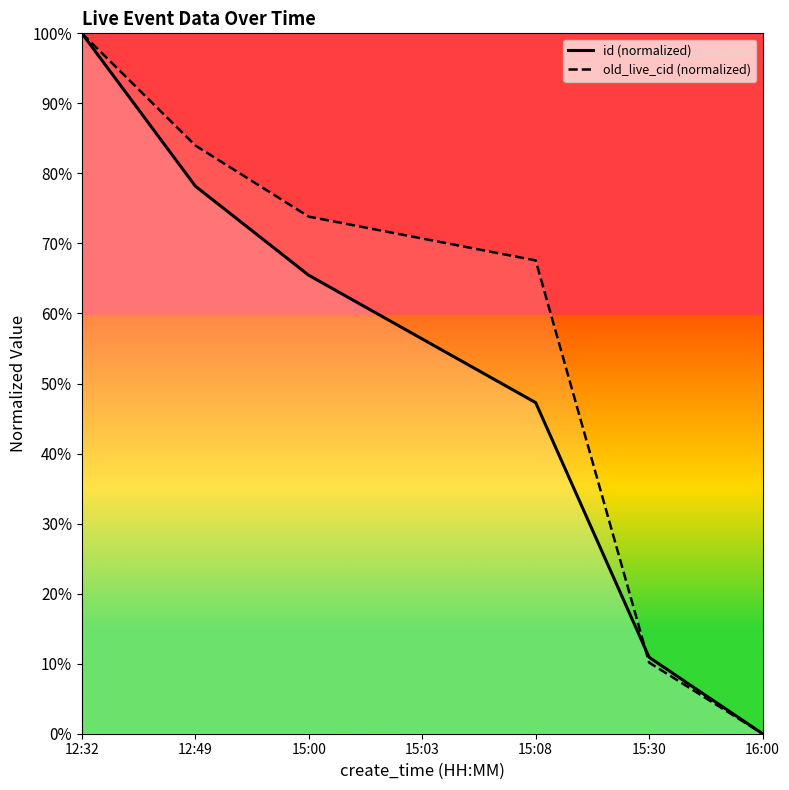

Is the value of id (normalized) at 12:32 greater than the value of old_live_cid (normalized) at 15:03?

Yes